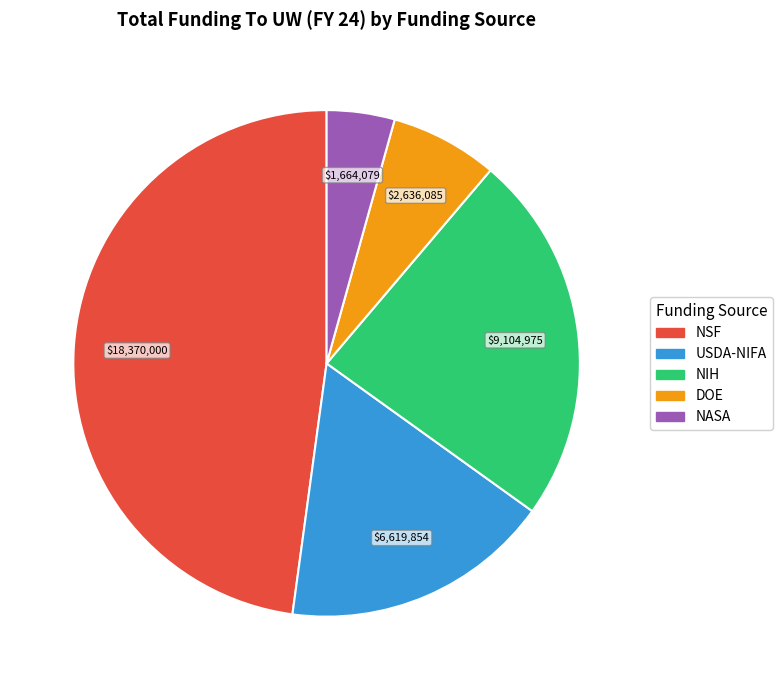

Is it true that NIH is 13% of the pie?

False